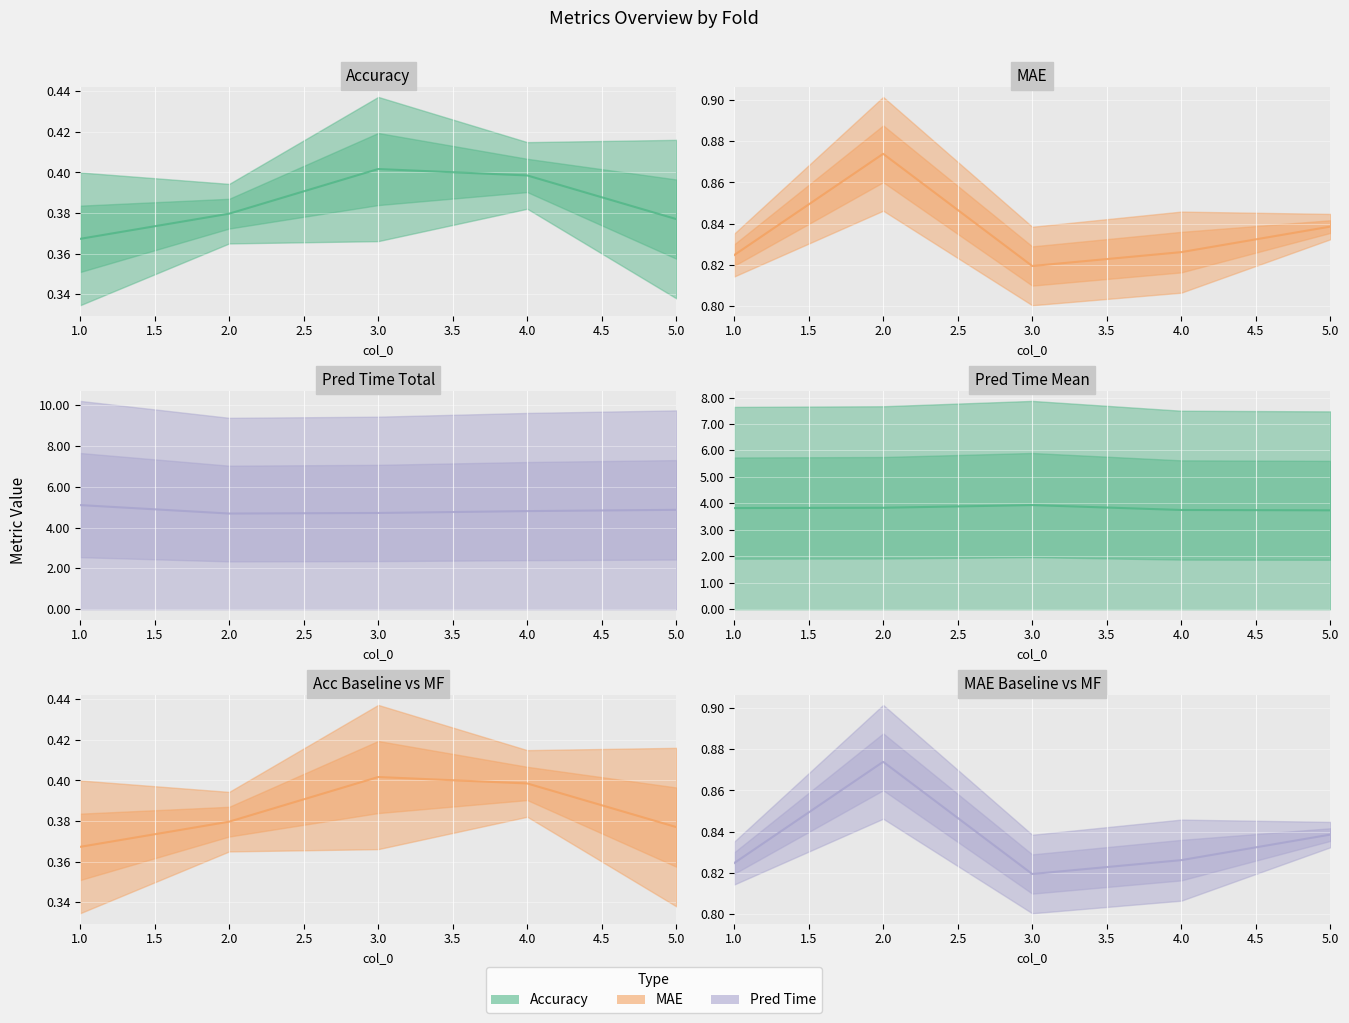

What is the difference between the baseline_pred_time_mean mid values at 3.0 and 4.0?

0.2